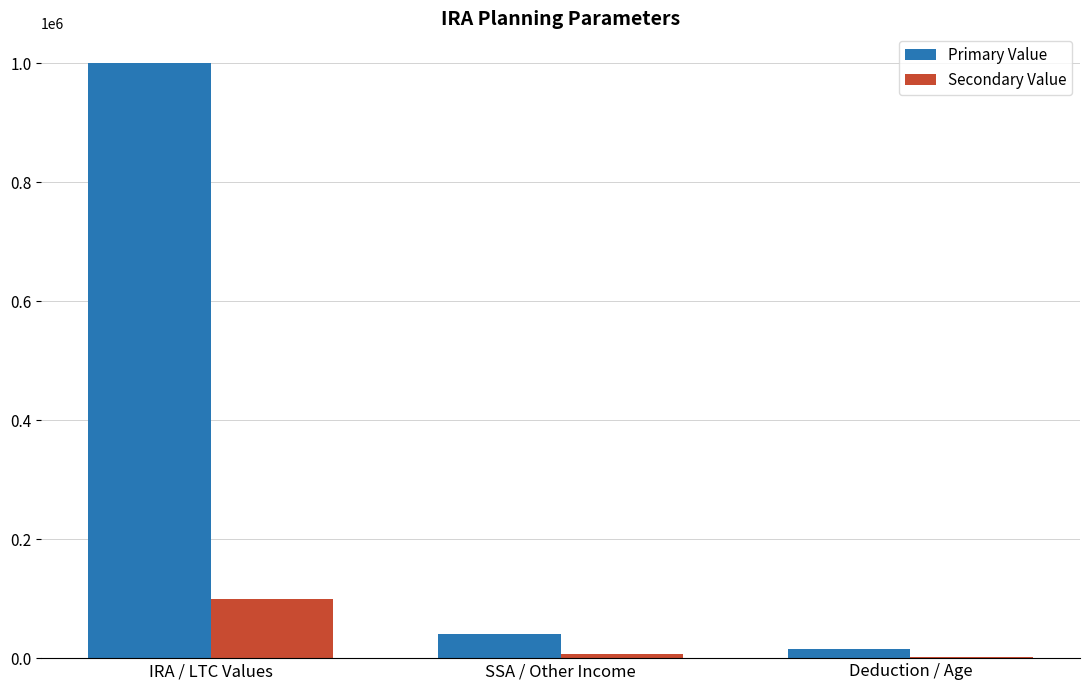

Is the value of Secondary Value at Deduction / Age greater than the value of Primary Value at SSA / Other Income?

No